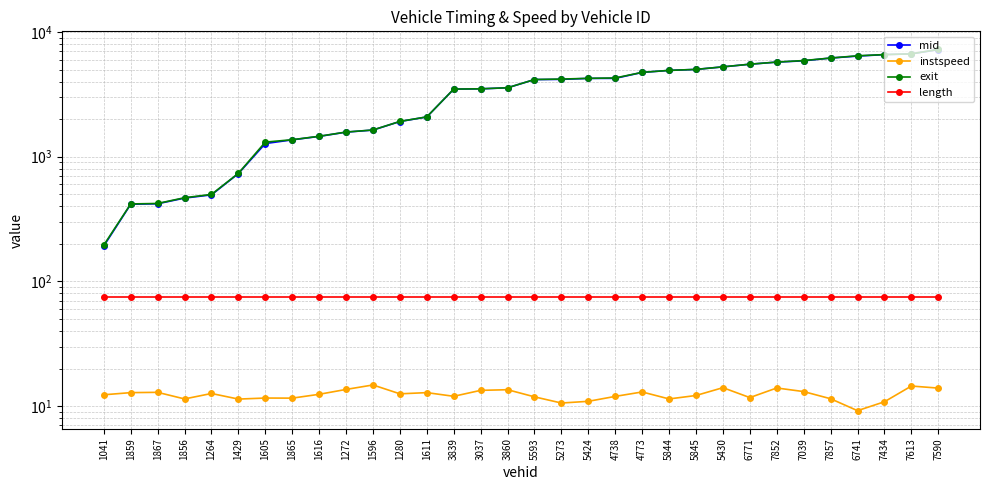

Read the exit value at 5845.

5010.4